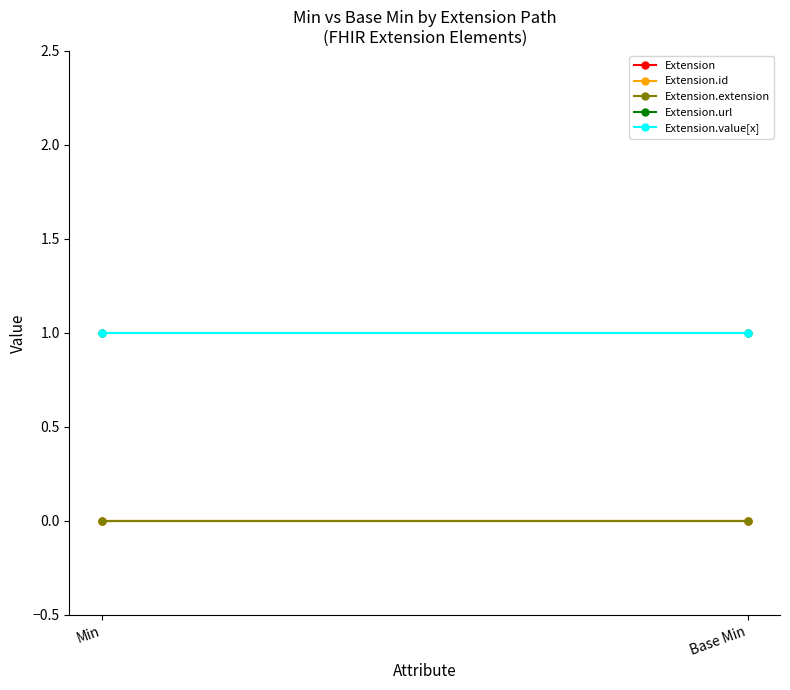

Reading left to right, extract all data points from this chart.

Extension: Min=0	Base Min=0
Extension.id: Min=0	Base Min=0
Extension.extension: Min=0	Base Min=0
Extension.url: Min=1	Base Min=1
Extension.value[x]: Min=1	Base Min=1